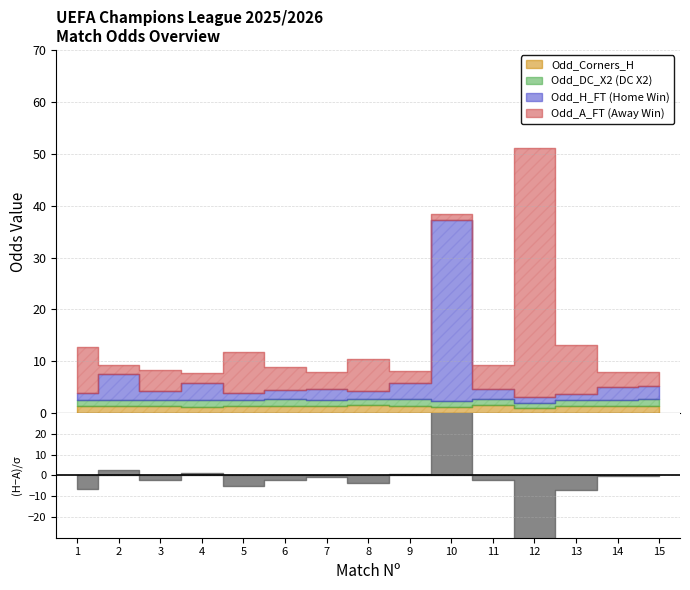

In Odd_H_FT, how many points are lower than both neighbors (excluding endpoints)?

4